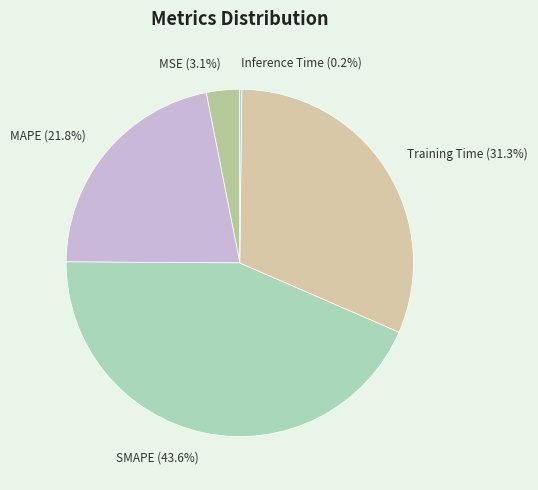

What percentage is NOT represented by SMAPE?

56.4%